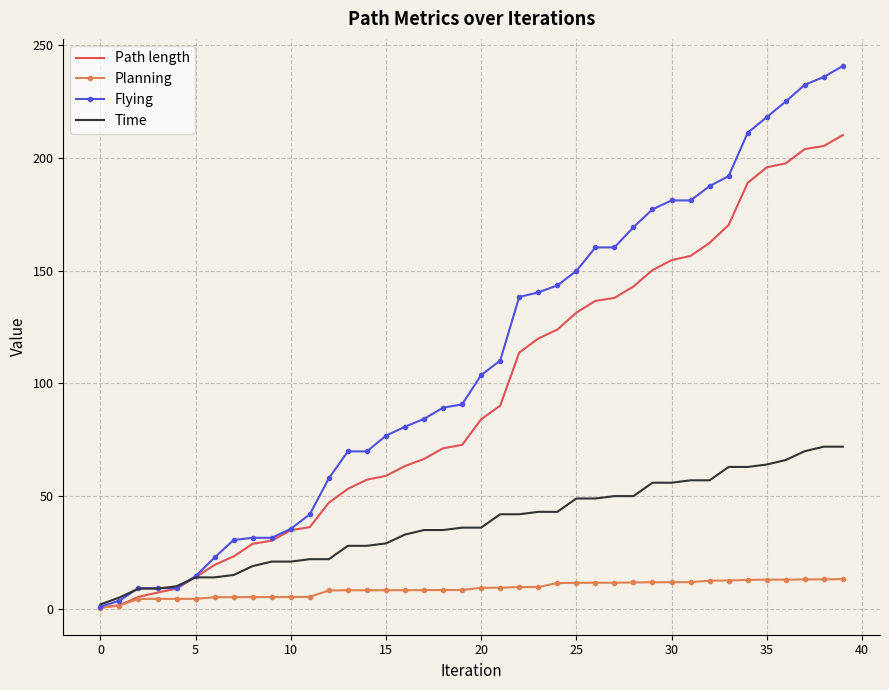

Rank the series by their average value, from highest to lowest.

Flying, Path length, Time, Planning